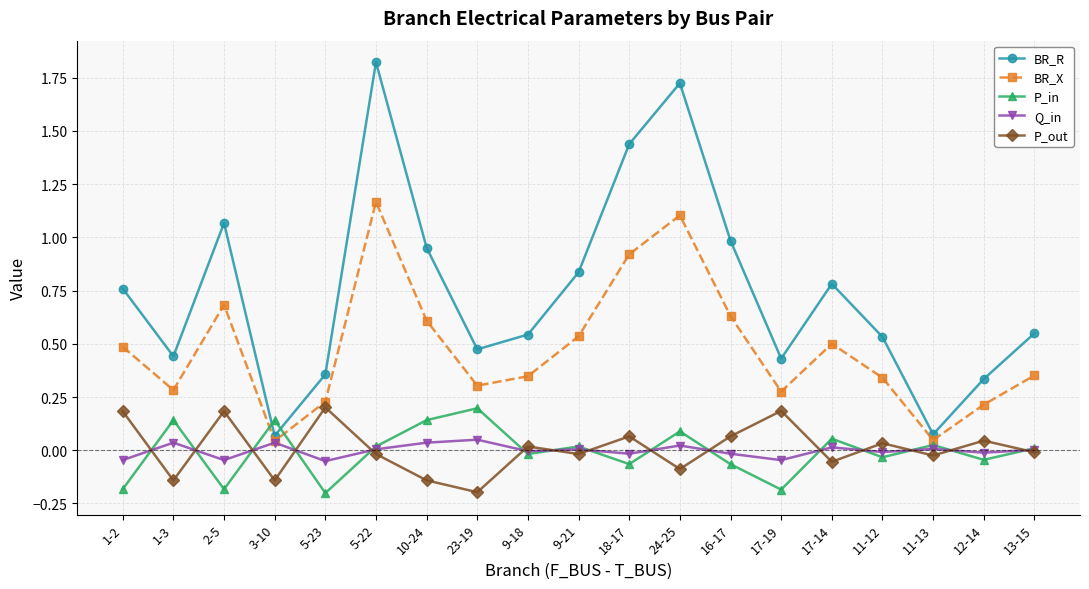

At which label does BR_X reach its peak?

5-22